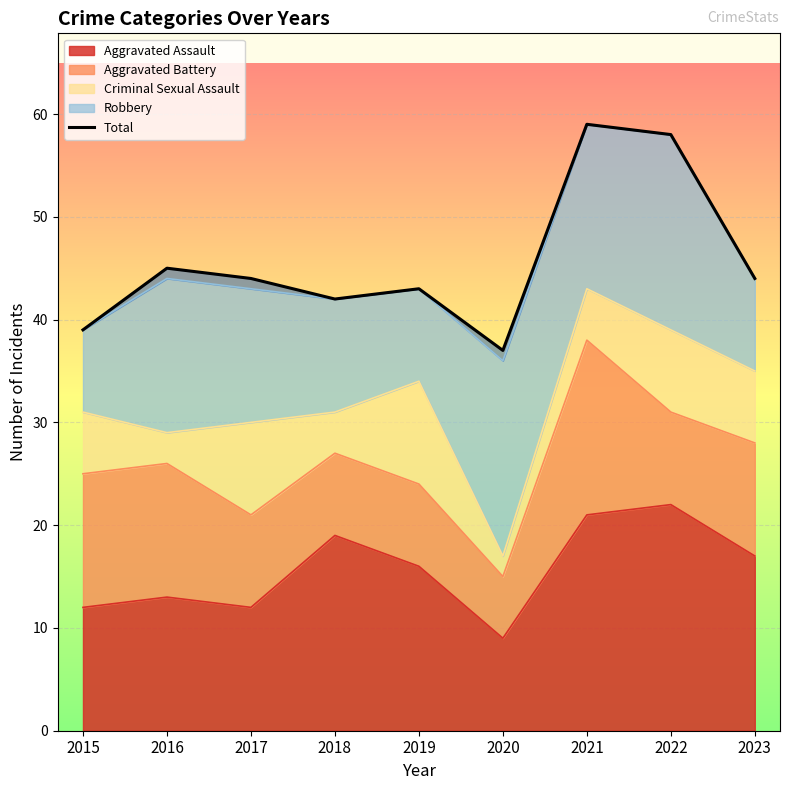

Between 2017 and 2020, which is larger?

2017